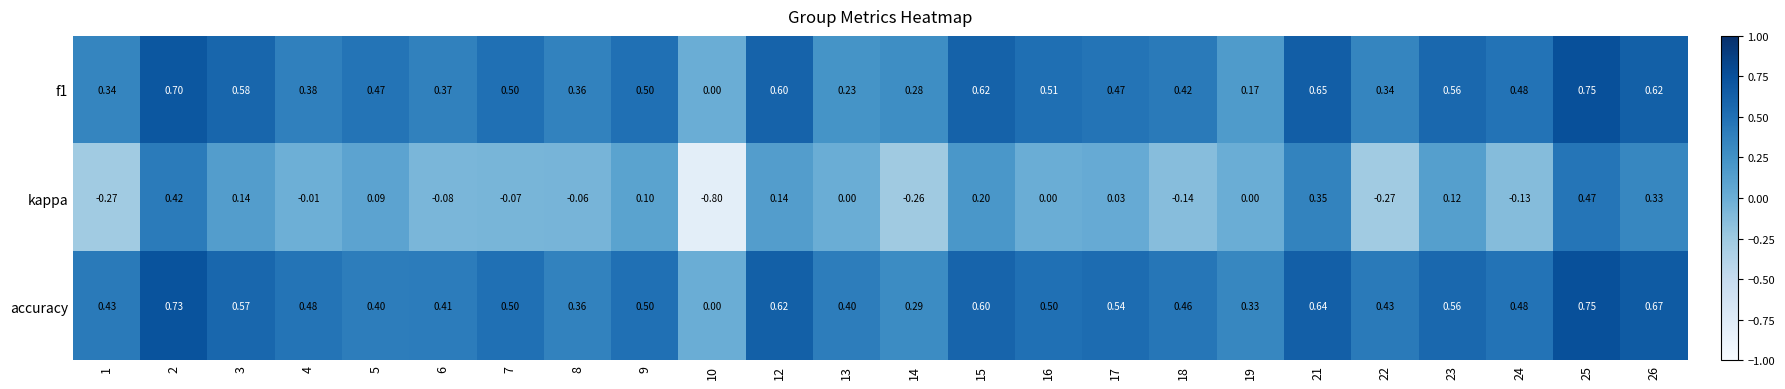

Is the value of kappa at 7 greater than the value of f1 at 21?

No